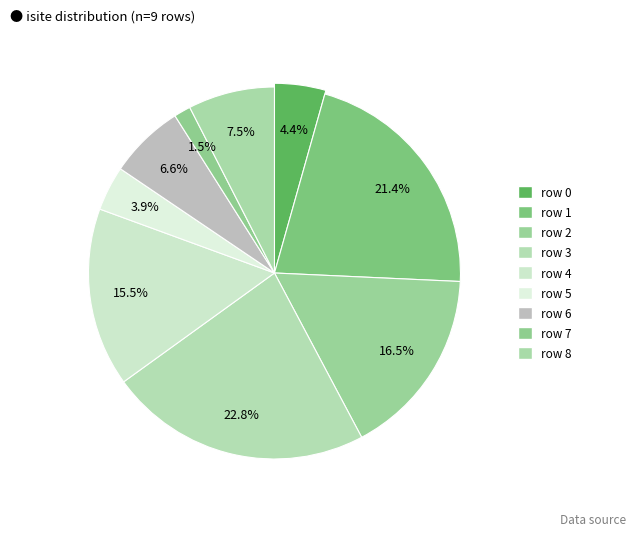

Is it true that 7 is 11% of the pie?

False